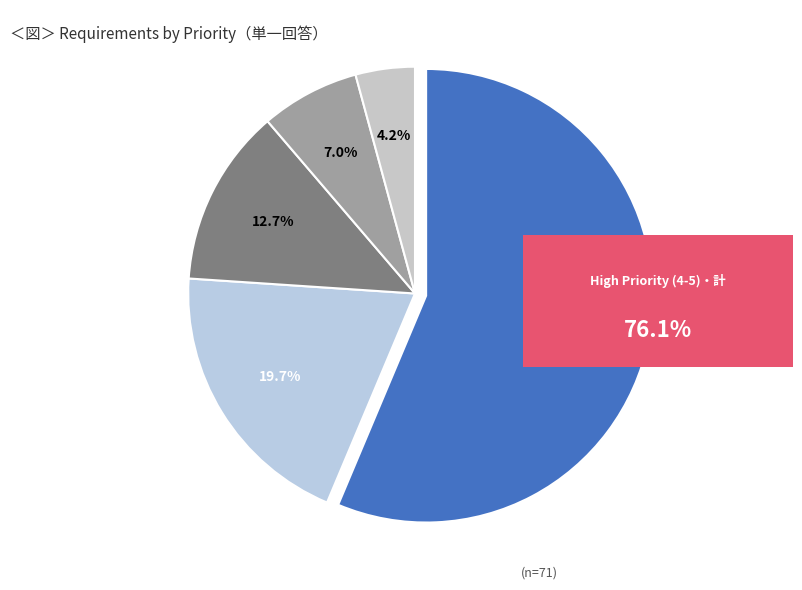

Which category has the biggest portion of the pie?

Priority 5